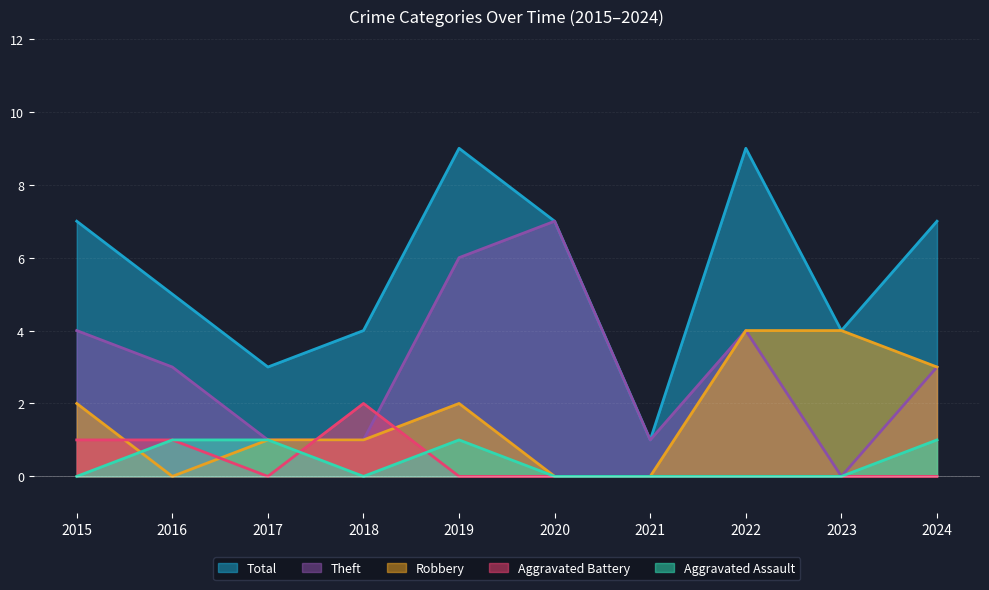

Which series has the largest total across all categories?

Total